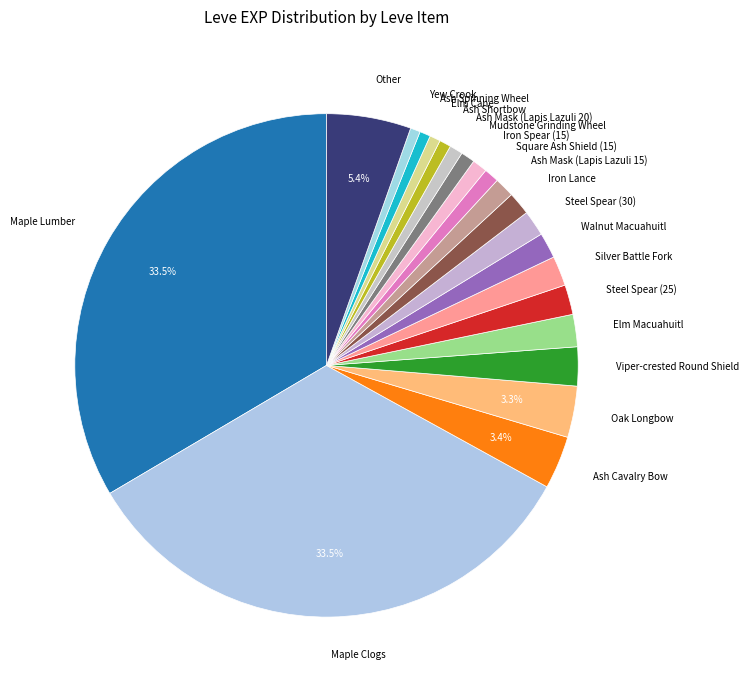

Is there a majority slice in this chart?

No